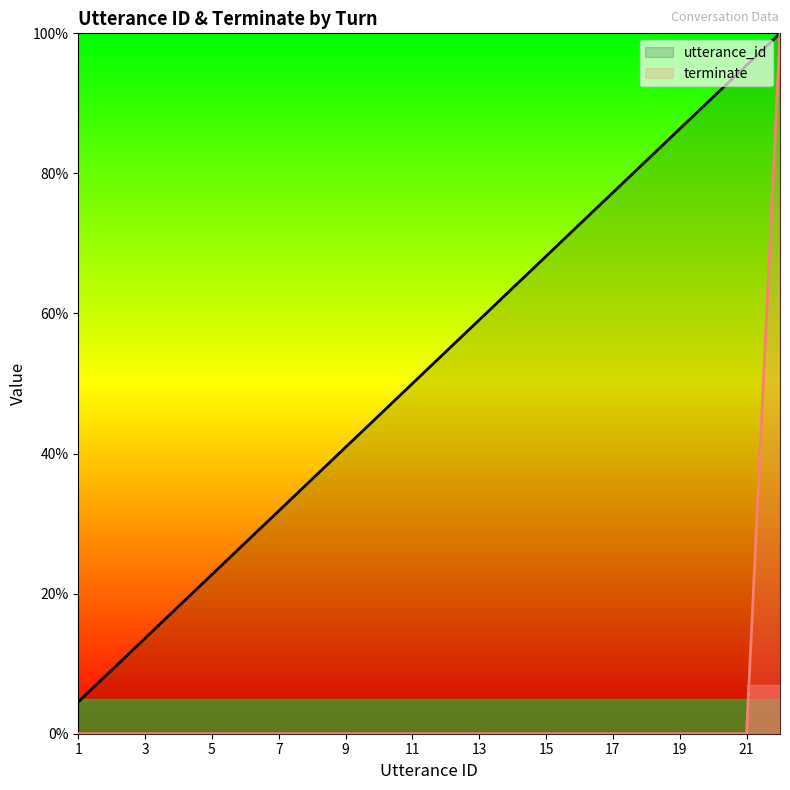

Which series has the largest range (max minus min)?

terminate